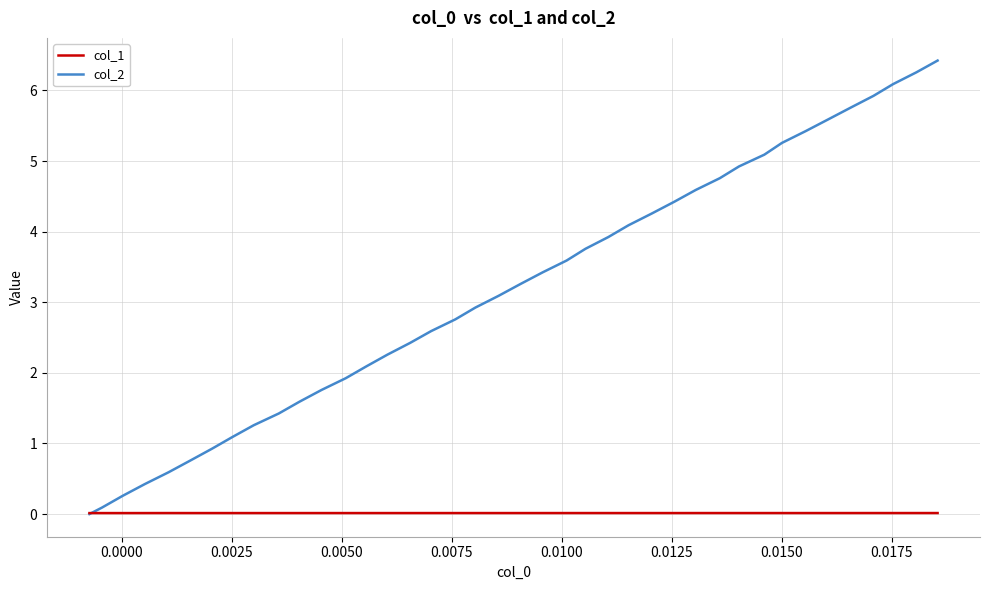

Which series has the largest total across all categories?

col_2